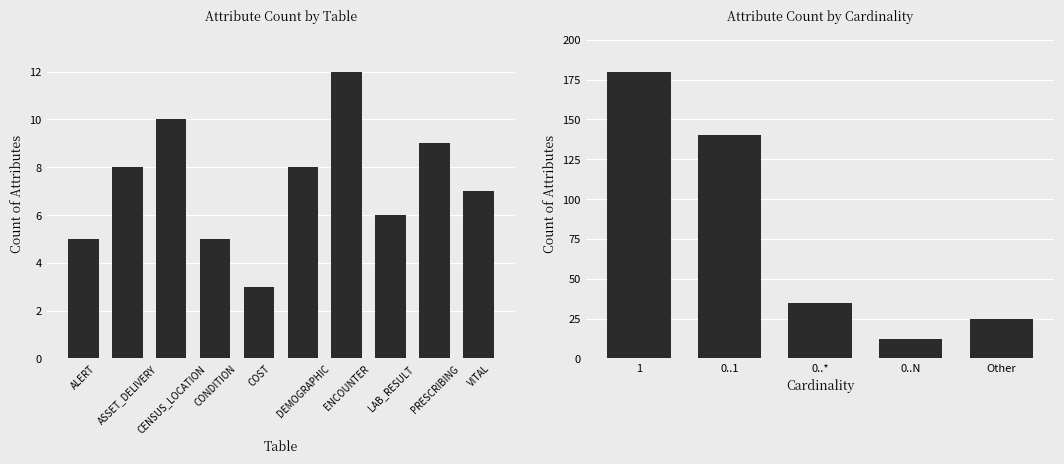

Is it true that the value at ENCOUNTER is 20?

False